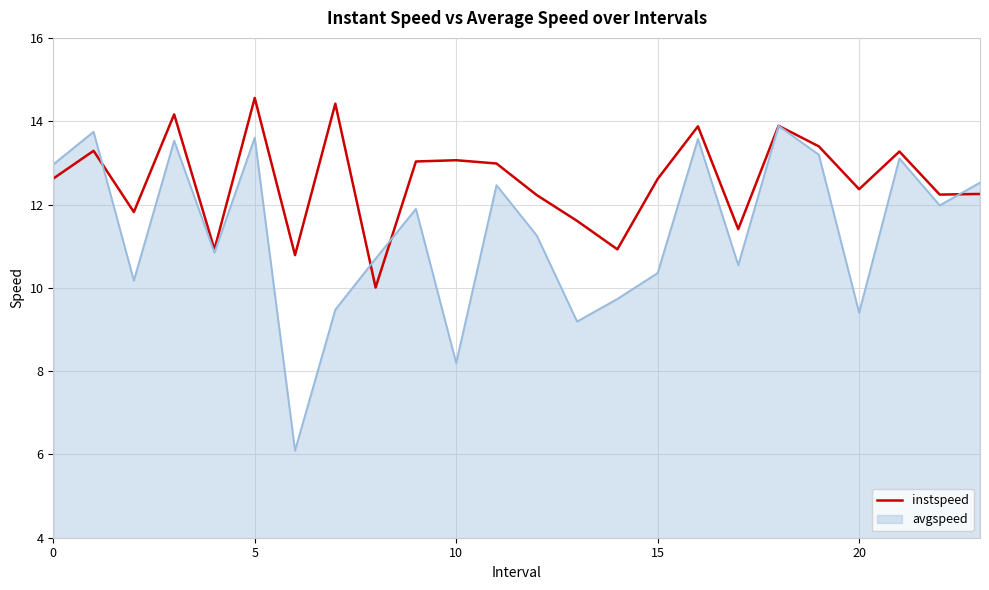

What is the maximum value for avgspeed?

13.9